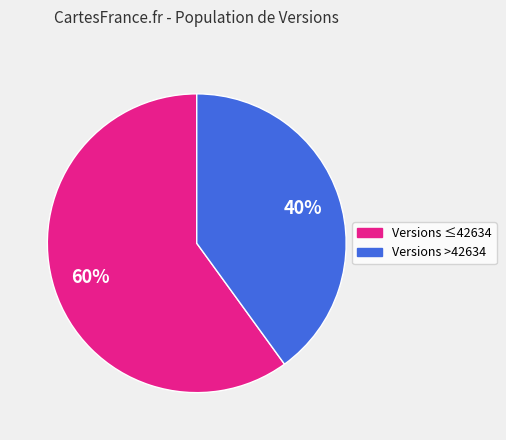

Is there any slice that represents more than half of the pie?

Yes